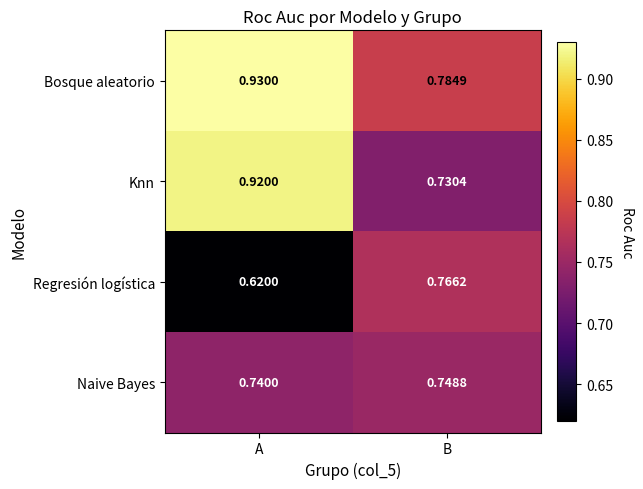

At which label does Naive Bayes reach its peak?

B